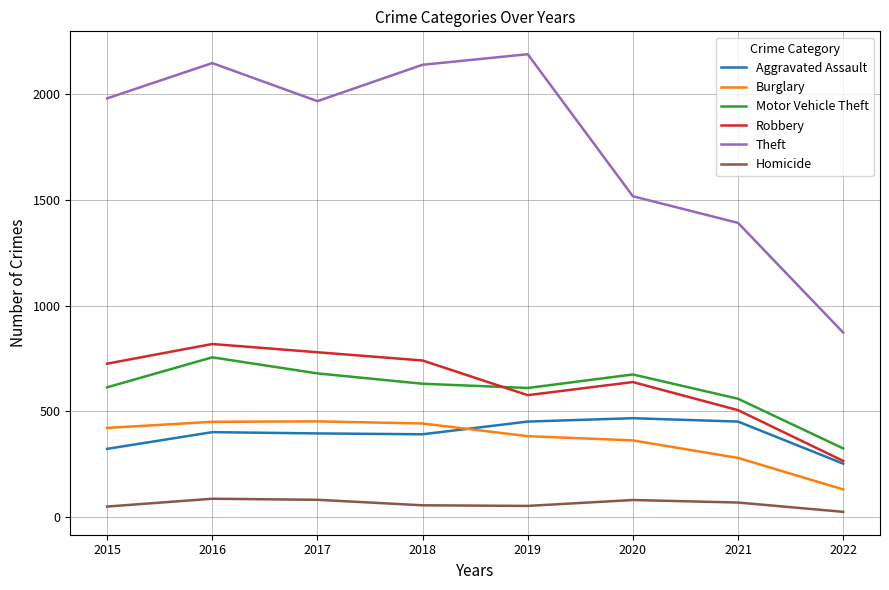

What is the total value across all series at 2017?

4359